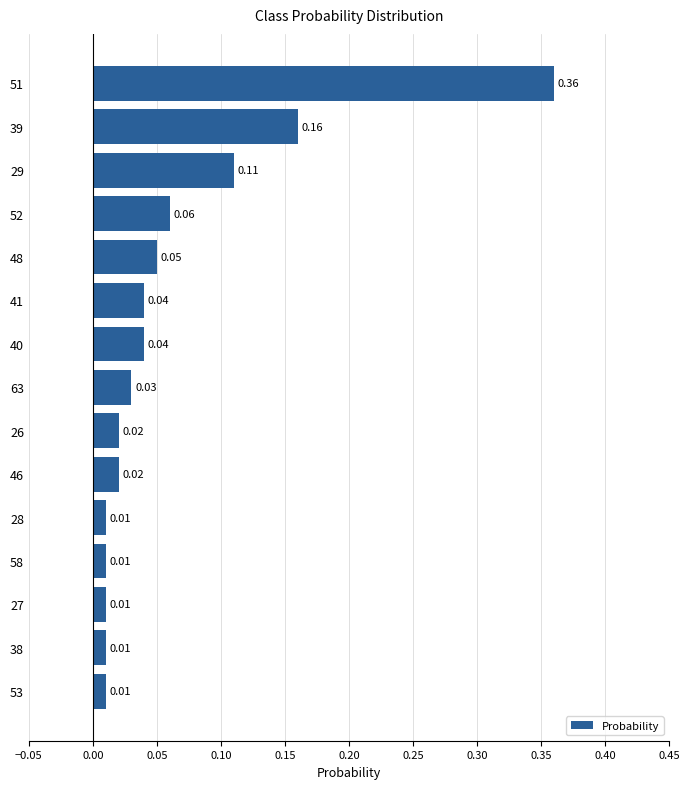

Which has a higher value, 48 or 58?

48